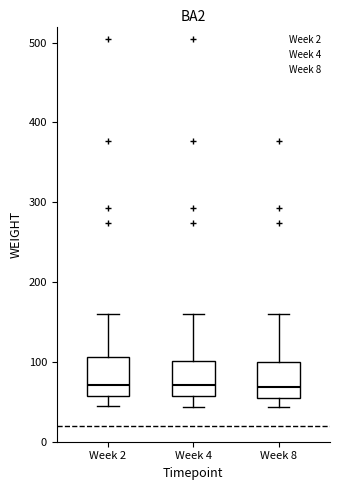

Reading left to right, read every box against the y-axis: the position of its median line, the range the box covers, and the ends of its whiskers. The values are not printed on the chart, so give them approximately, as read against the axis.

Week 2: median 70, box 60 to 110, whiskers 50 to 160
Week 4: median 70, box 60 to 100, whiskers 40 to 160
Week 8: median 70, box 60 to 100, whiskers 40 to 160